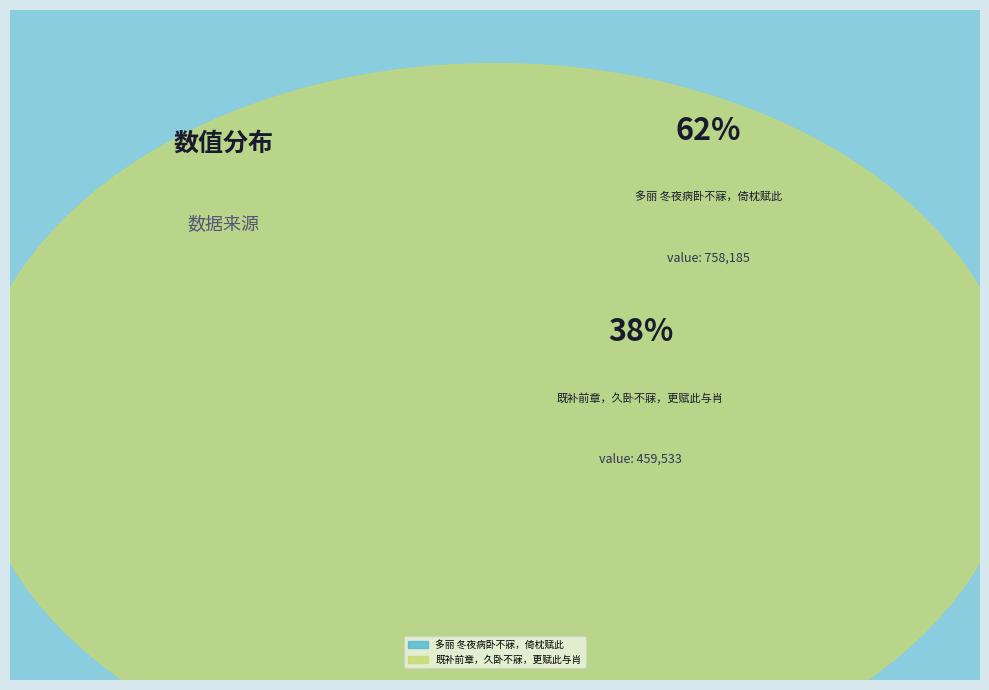

To the nearest percent, what is the average slice percentage?

50%